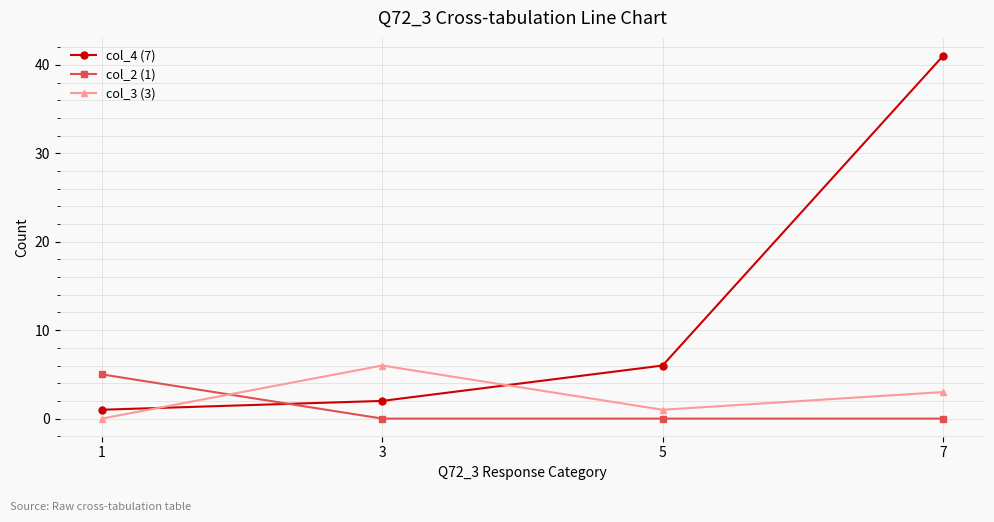

What is the total value across all series at 7?

44